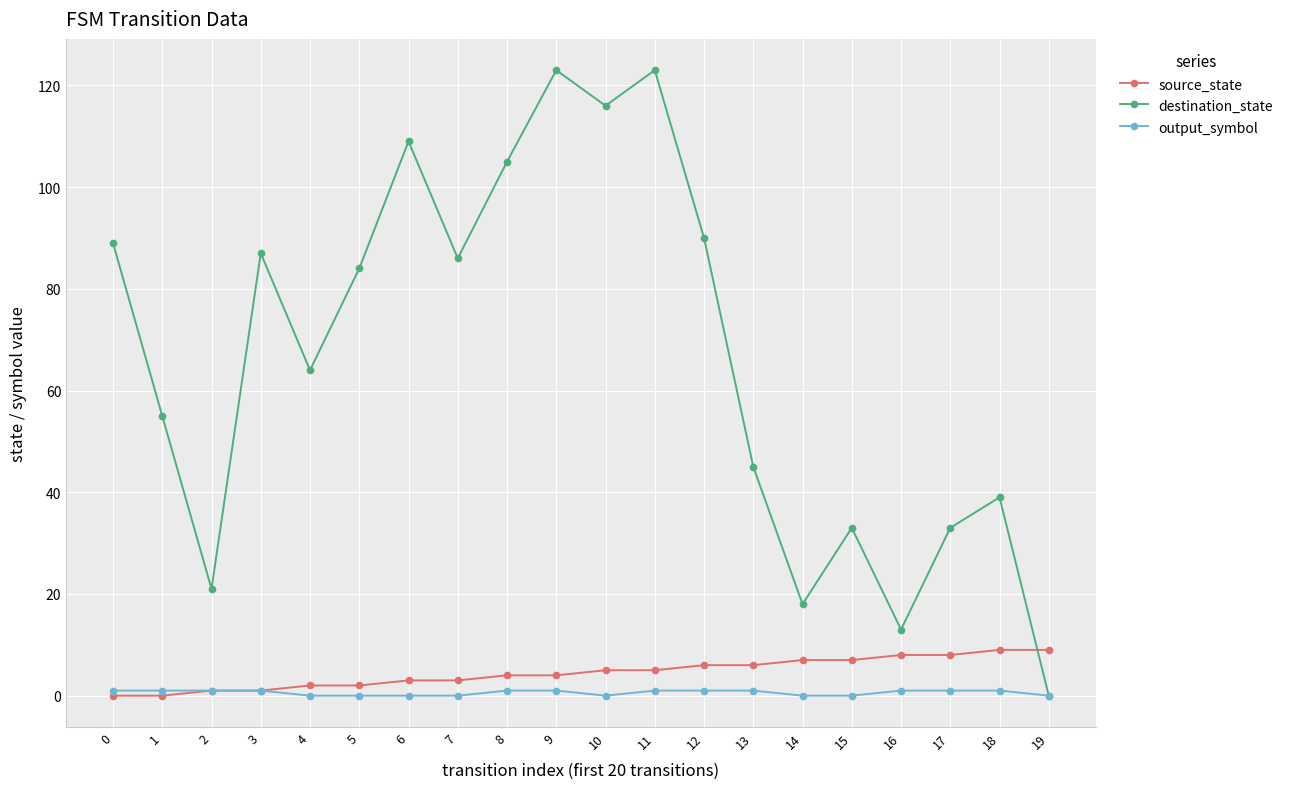

Between 0 and 13, which series saw the biggest shift?

destination_state